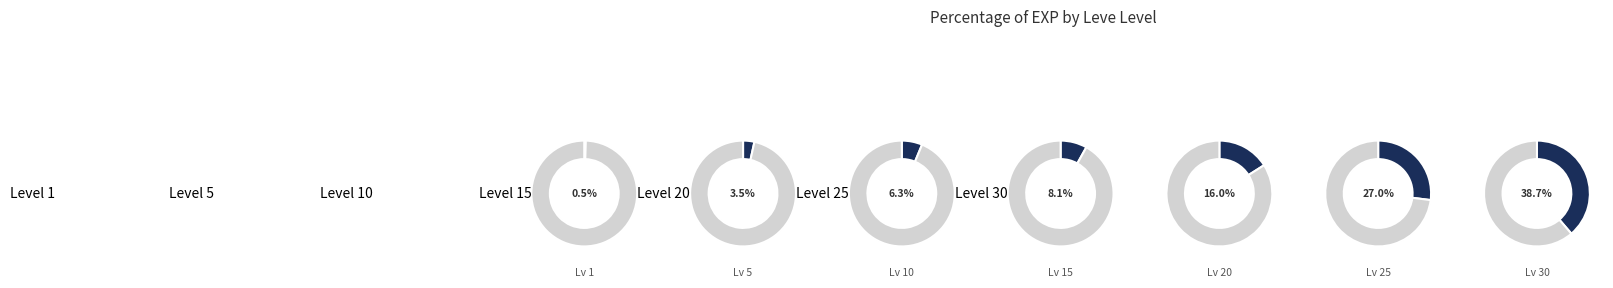

What is the largest slice in the pie chart?

Level 30